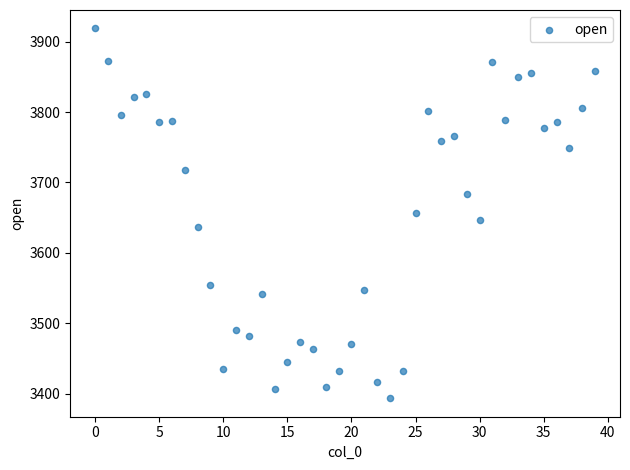

What is the range of Y values (max minus min)?

525.2